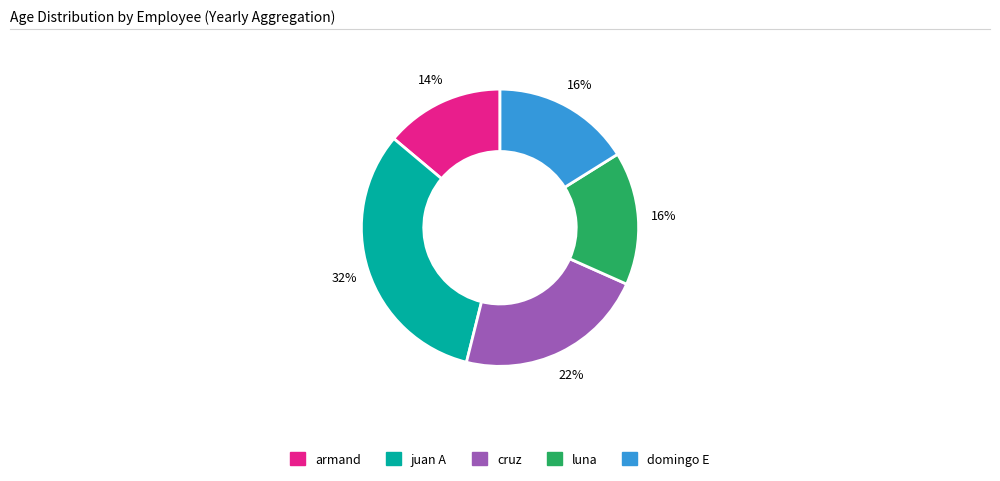

Combined, do armand and juan A account for over 50%?

No